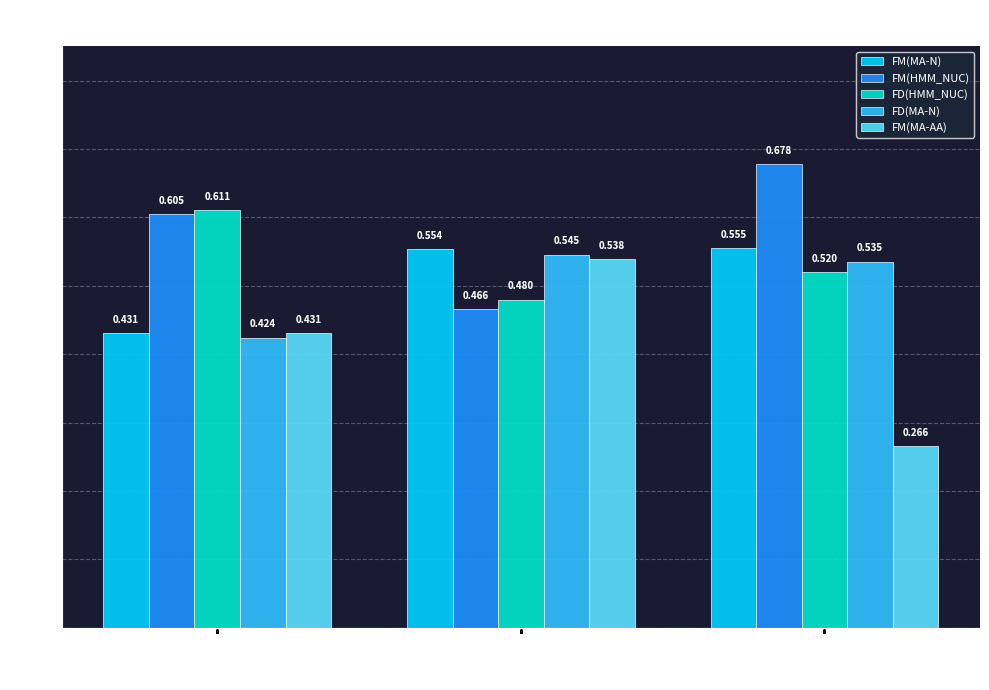

Which series has the widest spread of values?

FM(MA-AA)